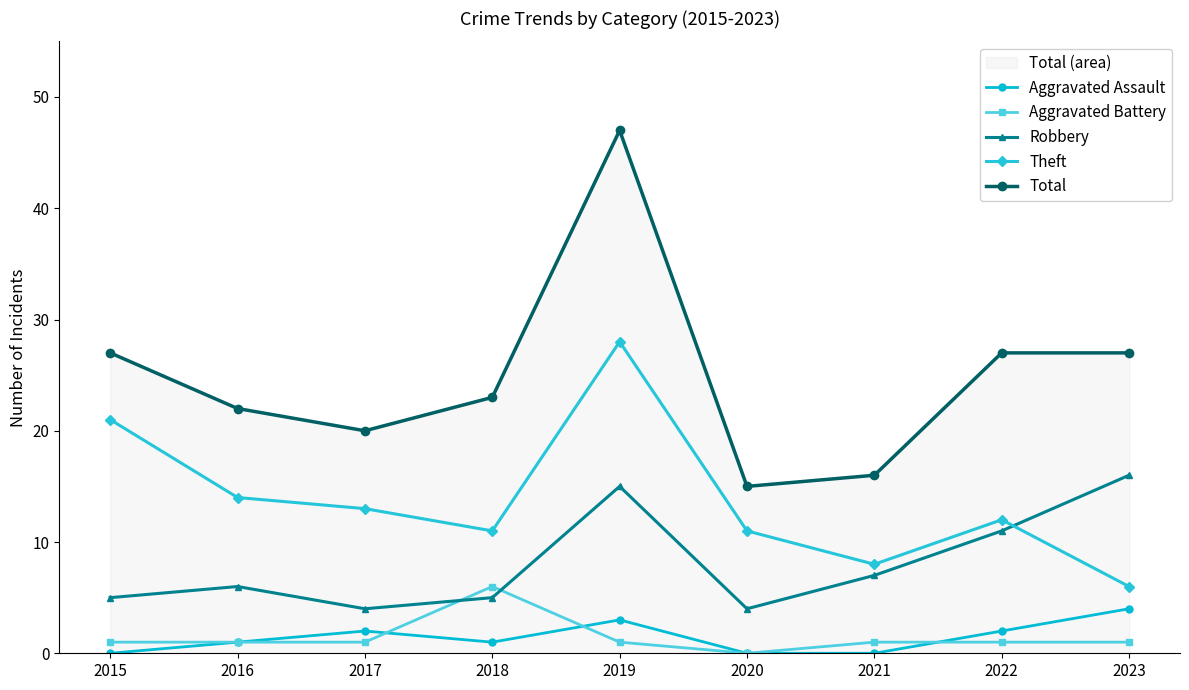

List the labels in order of Aggravated Battery value, largest first.

2018, 2015, 2016, 2017, 2019, 2021, 2022, 2023, 2020